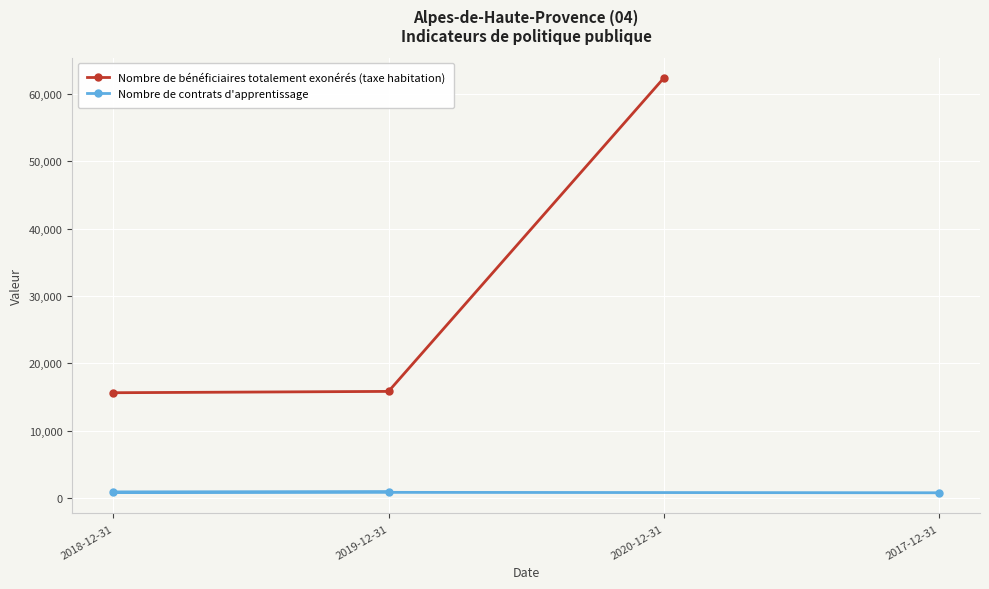

At which label does Nombre de bénéficiaires totalement exonérés (taxe habitation) reach its peak?

2020-12-31